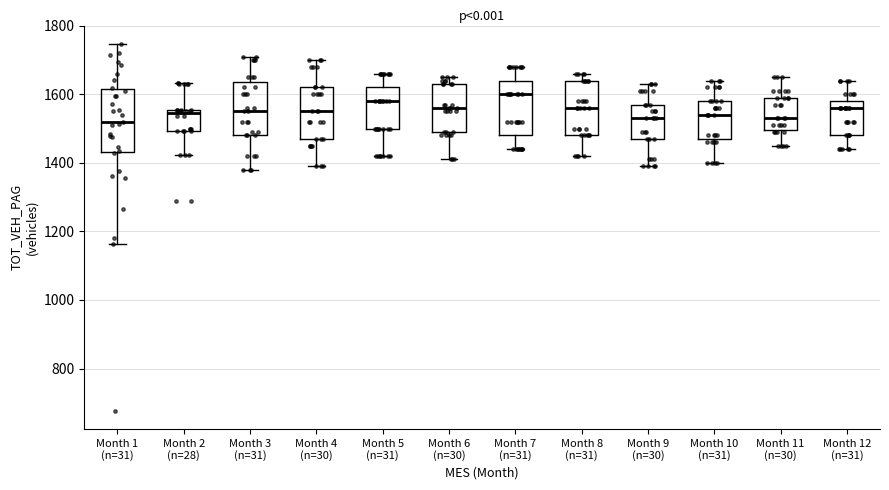

Reading left to right, read every box against the y-axis: the position of its median line, the range the box covers, and the ends of its whiskers. The values are not printed on the chart, so give them approximately, as read against the axis.

Month 1 (n=31): median 1520, box 1440 to 1620, whiskers 1160 to 1740
Month 2 (n=28): median 1540, box 1500 to 1560, whiskers 1420 to 1640
Month 3 (n=31): median 1560, box 1480 to 1640, whiskers 1380 to 1720
Month 4 (n=30): median 1560, box 1480 to 1620, whiskers 1400 to 1700
Month 5 (n=31): median 1580, box 1500 to 1620, whiskers 1420 to 1660
Month 6 (n=30): median 1560, box 1500 to 1640, whiskers 1420 to 1660
Month 7 (n=31): median 1600, box 1480 to 1640, whiskers 1440 to 1680
Month 8 (n=31): median 1560, box 1480 to 1640, whiskers 1420 to 1660
Month 9 (n=30): median 1540, box 1480 to 1580, whiskers 1400 to 1640
Month 10 (n=31): median 1540, box 1480 to 1580, whiskers 1400 to 1640
Month 11 (n=30): median 1540, box 1500 to 1600, whiskers 1460 to 1660
Month 12 (n=31): median 1560, box 1480 to 1580, whiskers 1440 to 1640